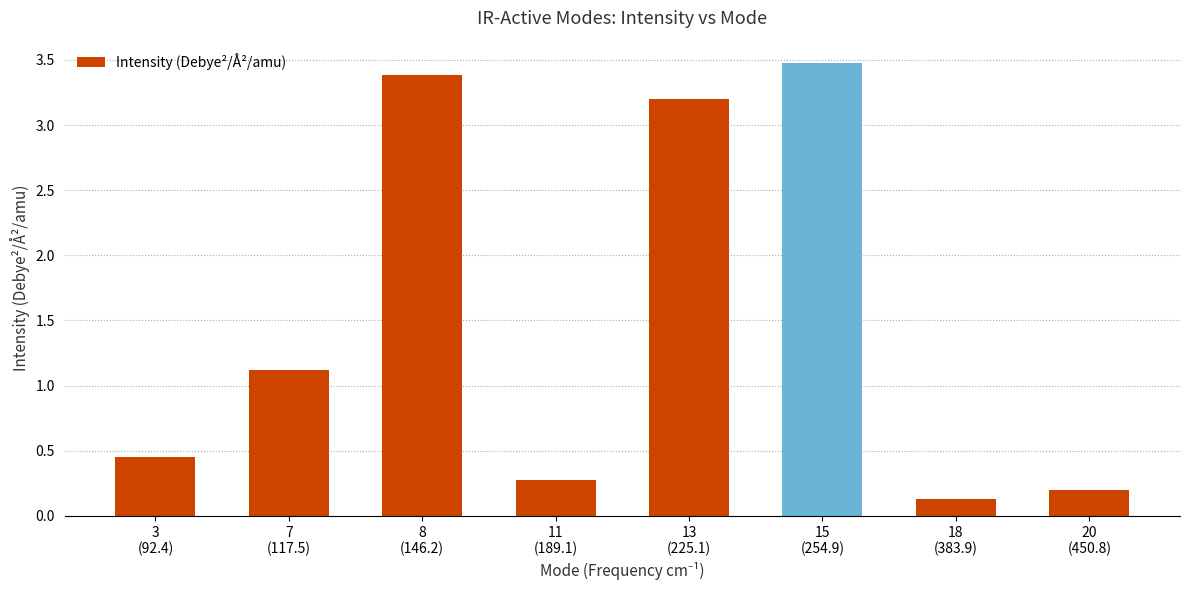

What is the smallest value displayed?

0.1